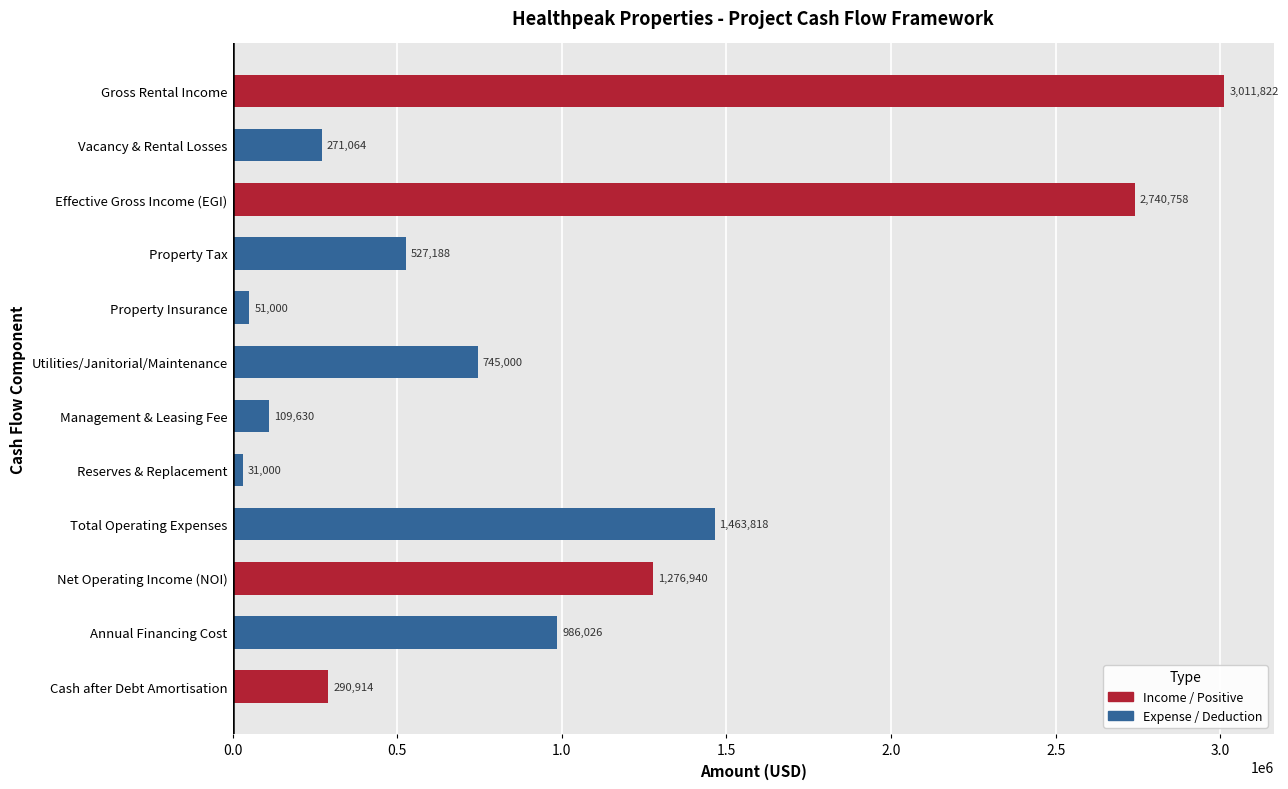

What position from the top is Management & Leasing Fee?

7